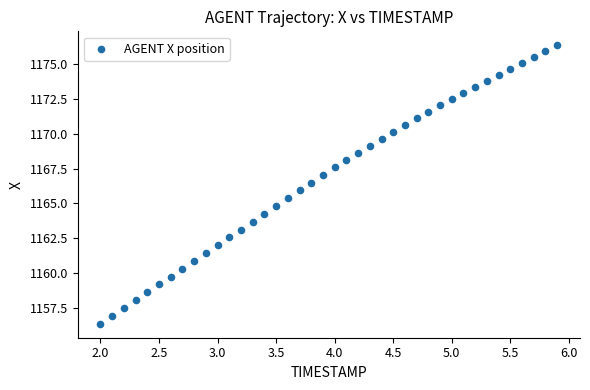

What is the range of X values (max minus min)?

3.9